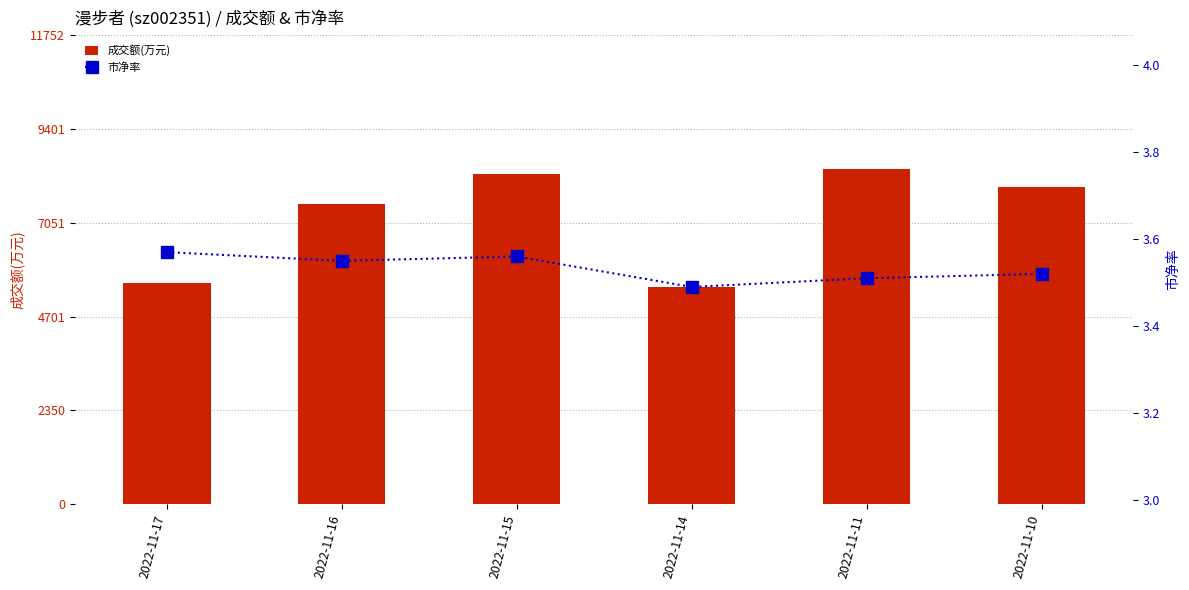

What is the value of the 市净率 bar at the 5th from the left?

3.5